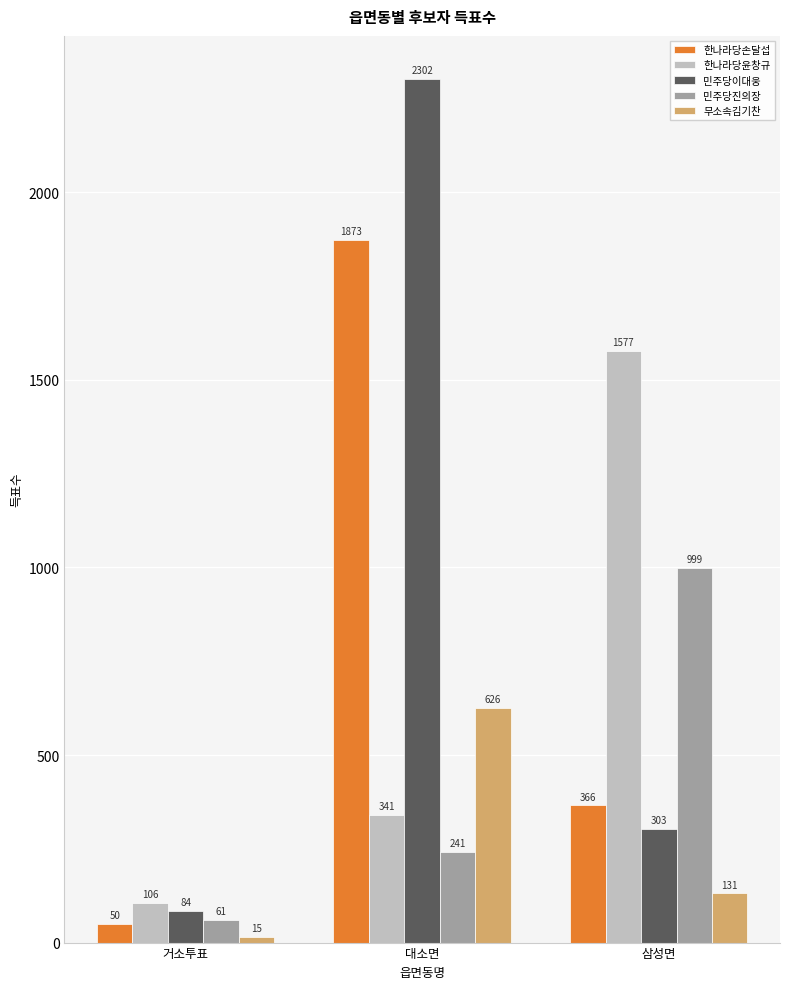

What is the greatest value displayed?

2302